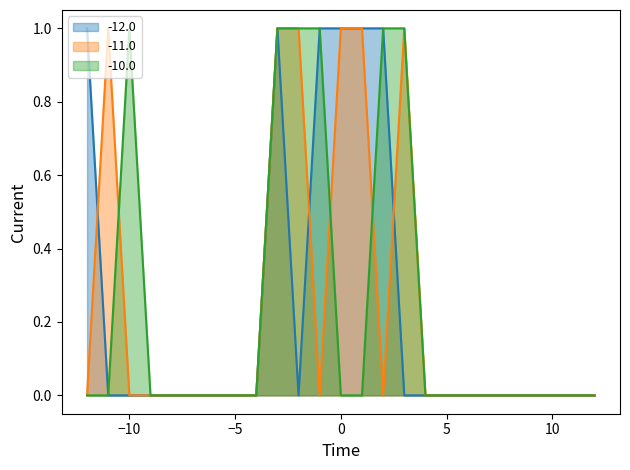

True or false: -10.0_line and -12.0_line cross at least once.

False